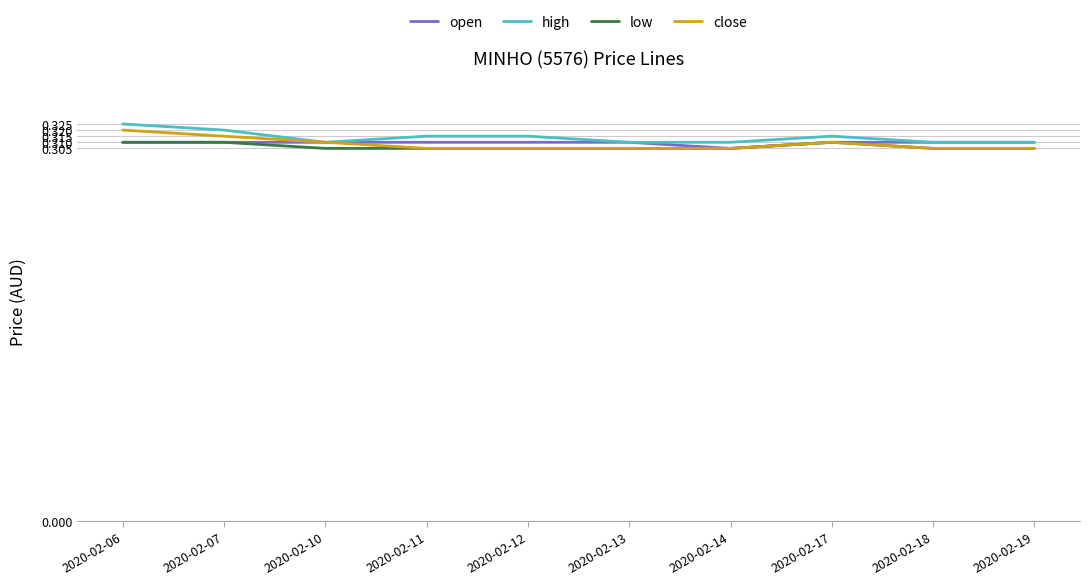

What is the total value across all series at 2020-02-17?

1.2